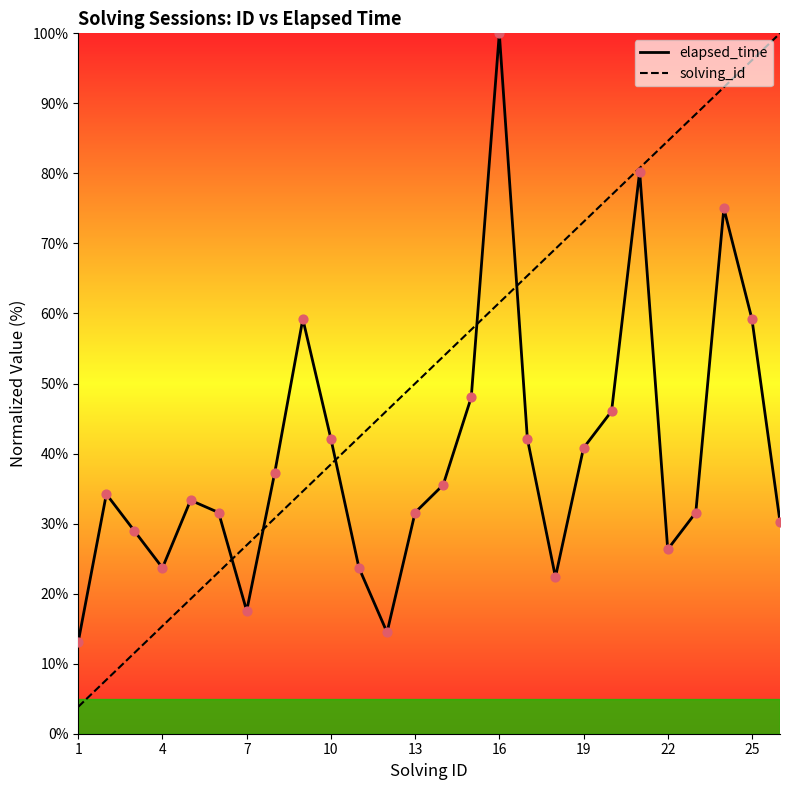

Which series contains the lowest Y value?

solving_id